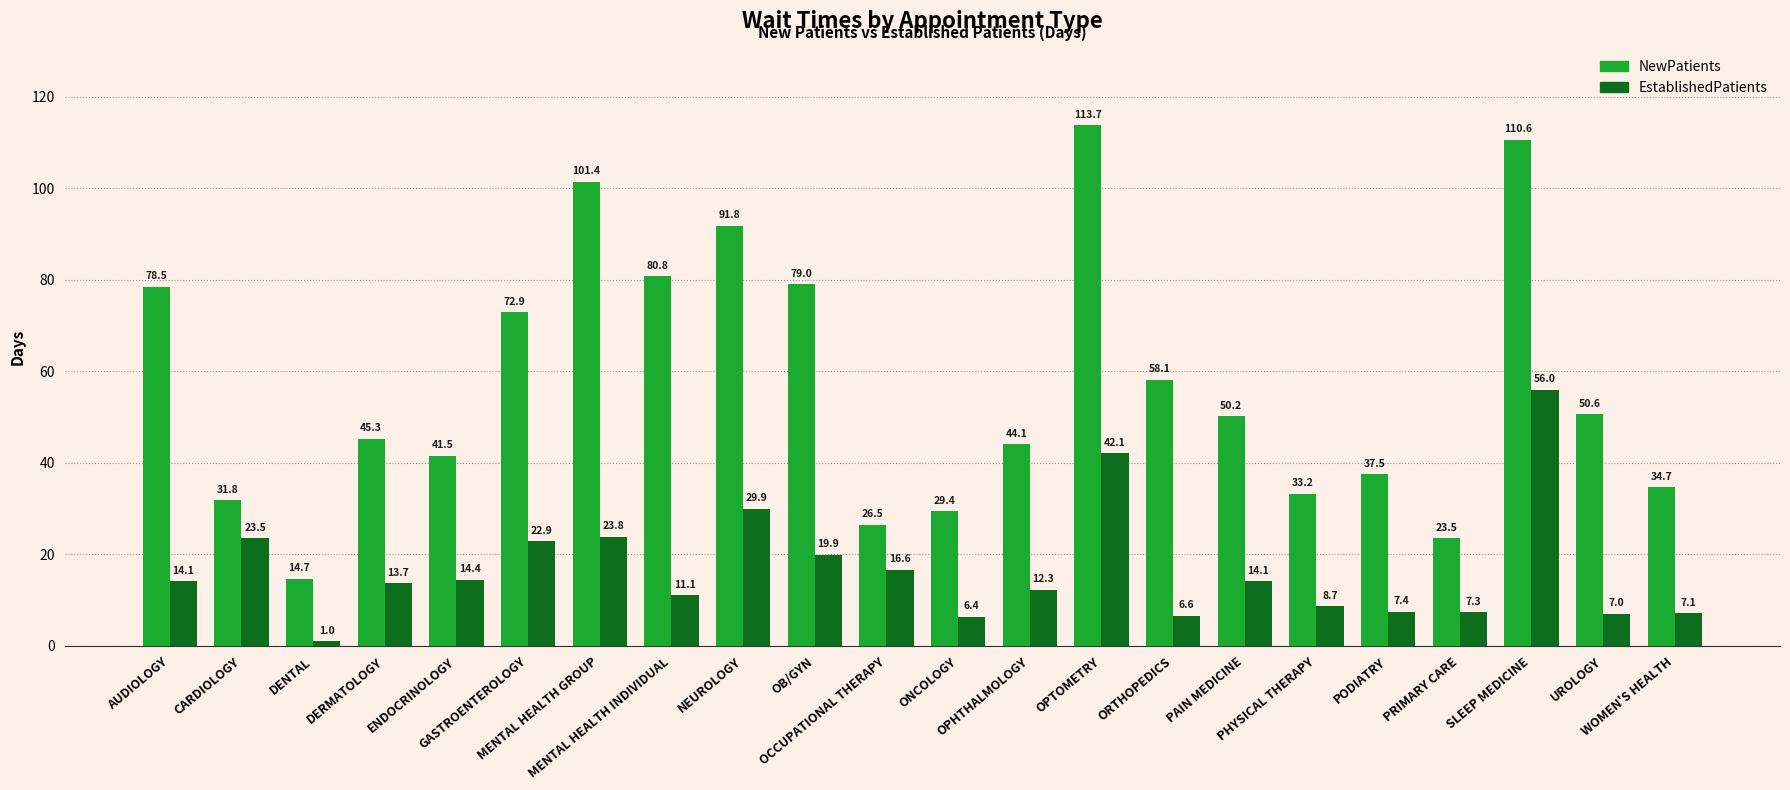

Which series has the widest spread of values?

NewPatients